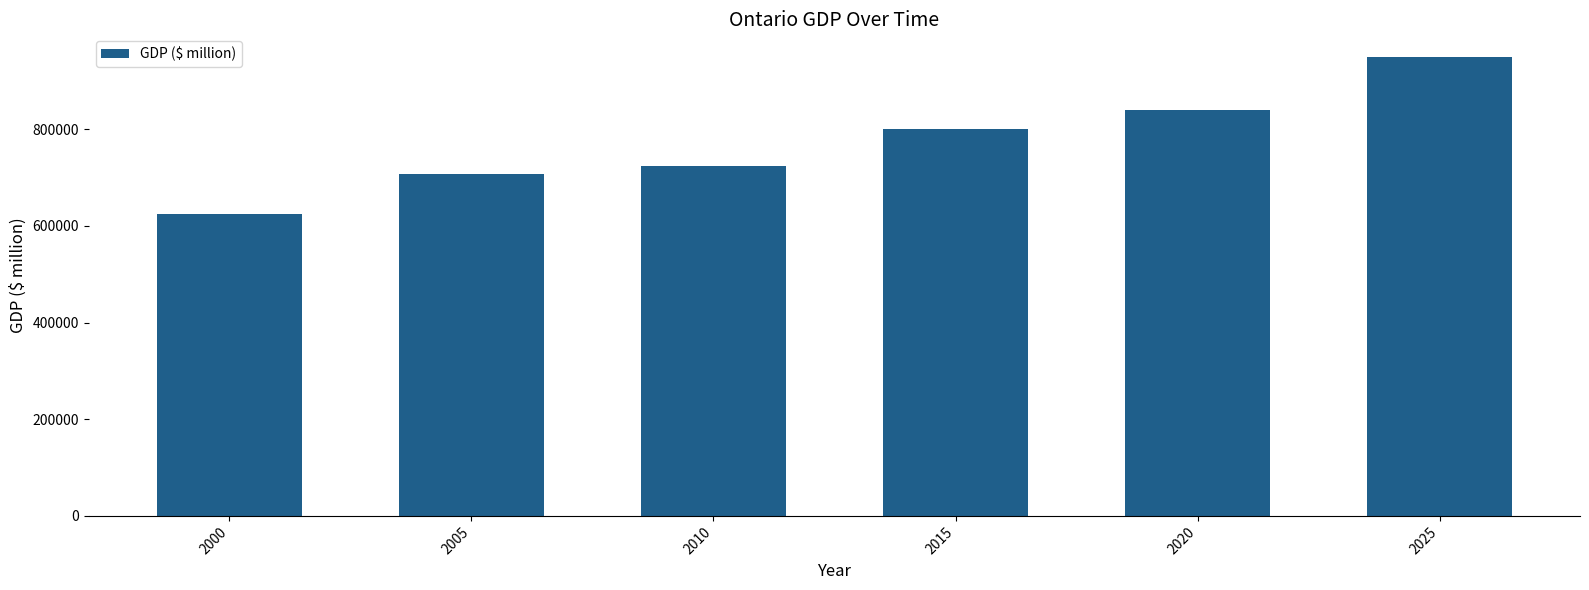

List the labels in order of value, largest first.

2025, 2020, 2015, 2010, 2005, 2000